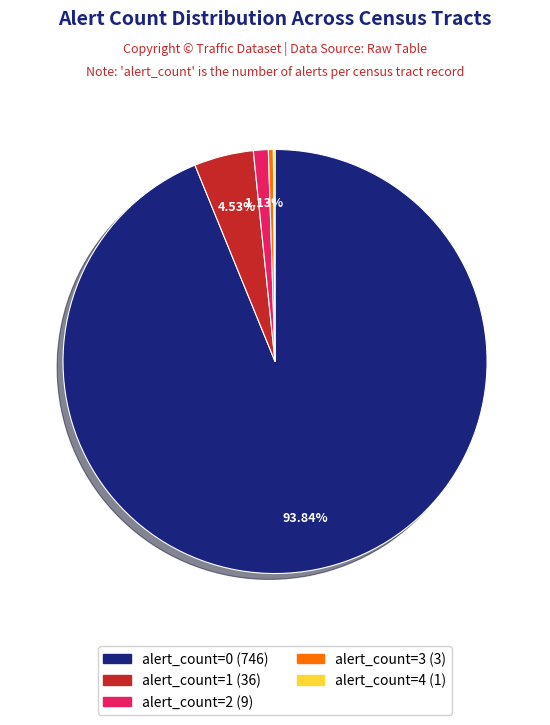

Which has a higher value, alert_count=1 or alert_count=2?

alert_count=1